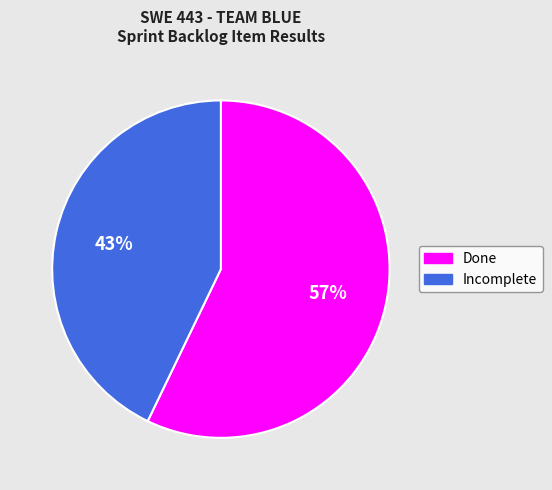

Which slice is the largest?

Done